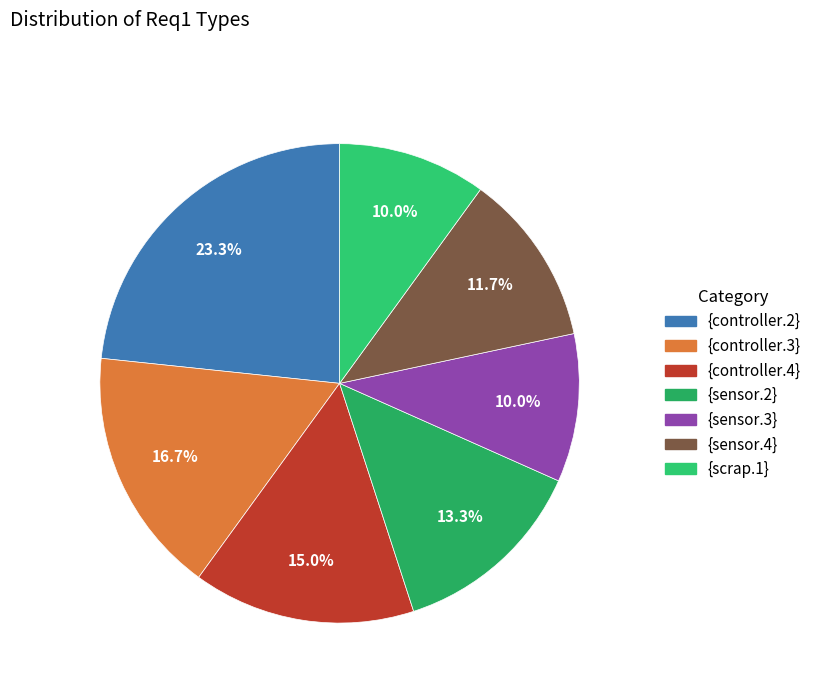

Rank the categories by value from lowest to highest.

{sensor.3}, {scrap.1}, {sensor.4}, {sensor.2}, {controller.4}, {controller.3}, {controller.2}